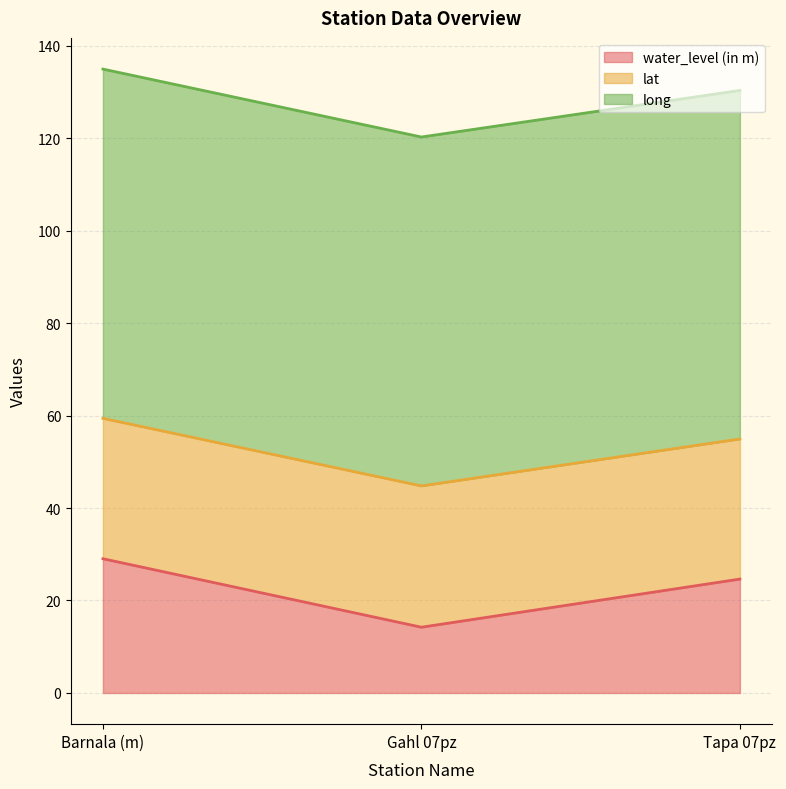

How many lat values are between 30 and 31?

3